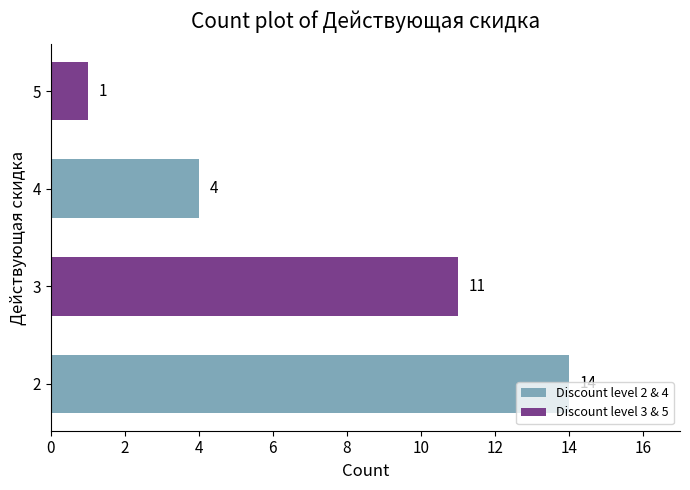

What is the change in value from 4 to 5?

-3